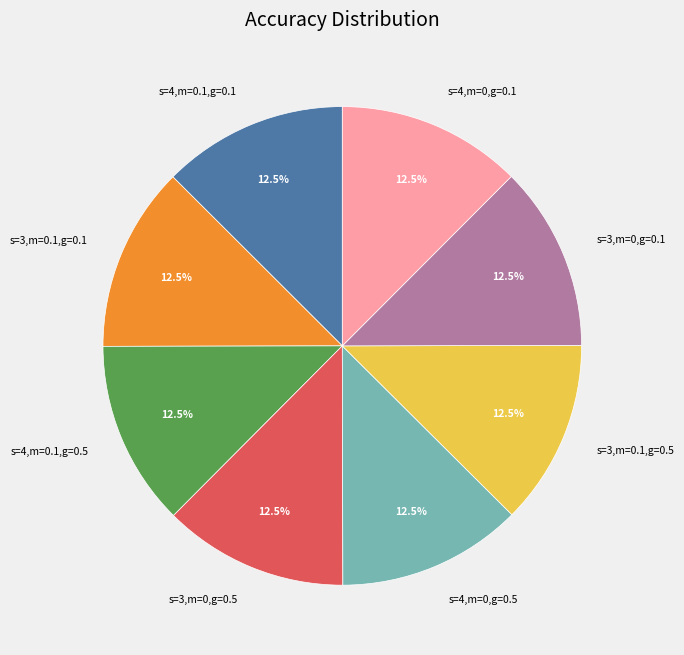

Is there a majority slice in this chart?

No